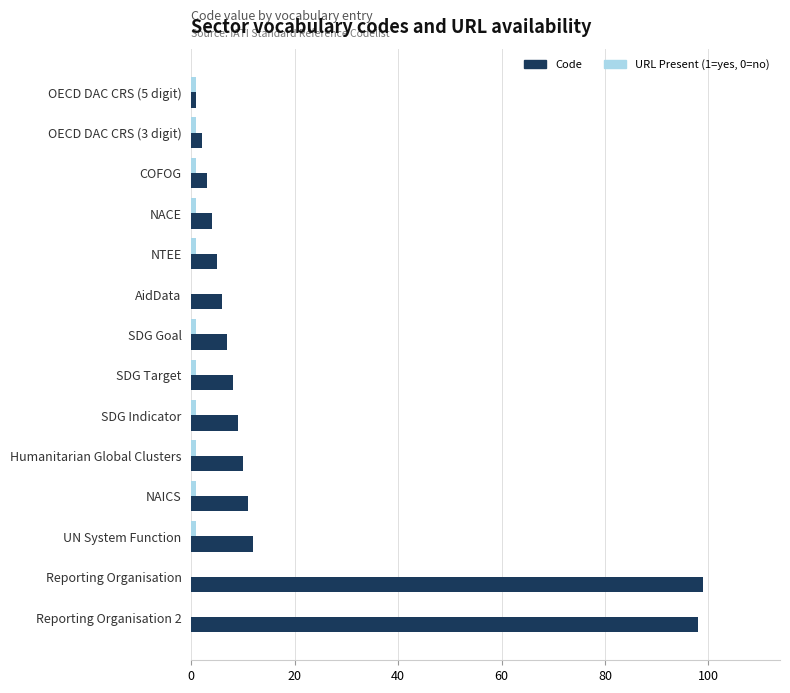

How many series are shown in this chart?

2